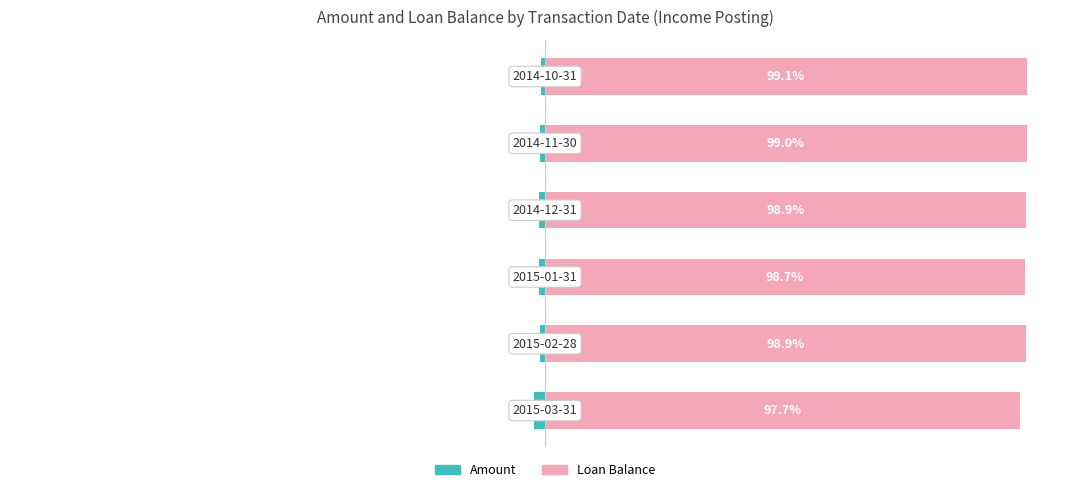

True or false: Loan Balance has a value of 132.6 at 3.

False